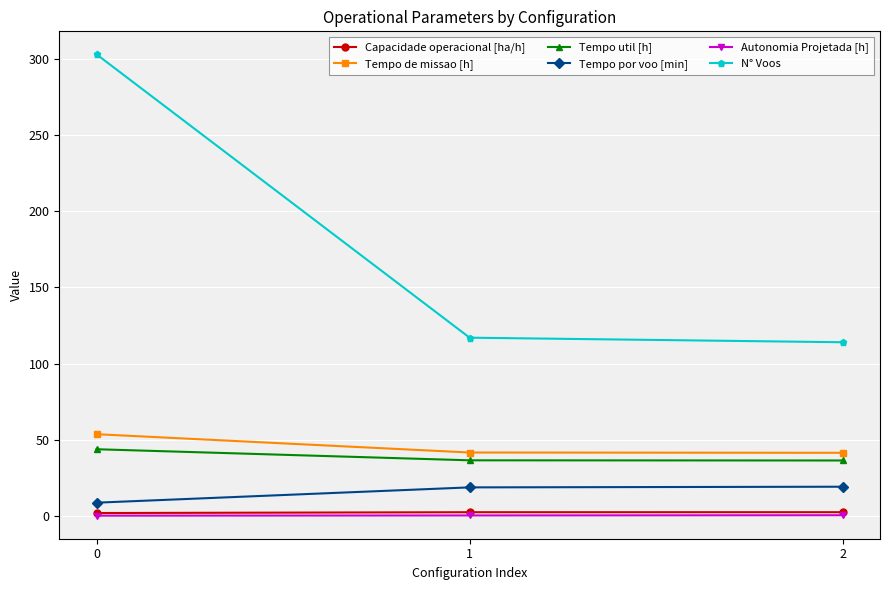

What is the maximum value for Tempo util [h]?

43.8